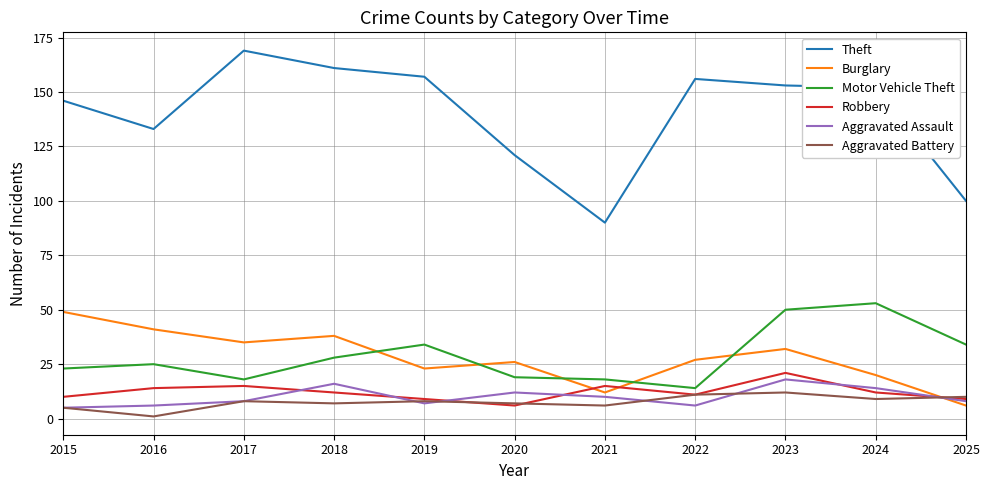

Read the Aggravated Assault value at 2023.

18